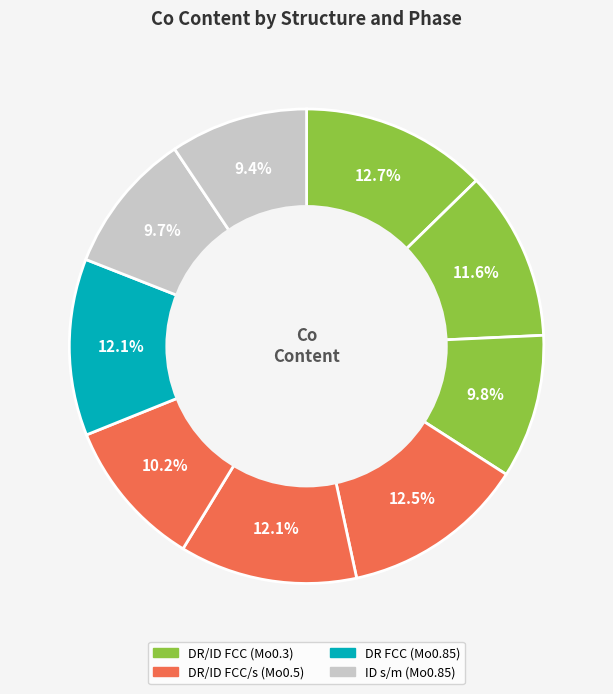

How many segments does this pie chart have?

9